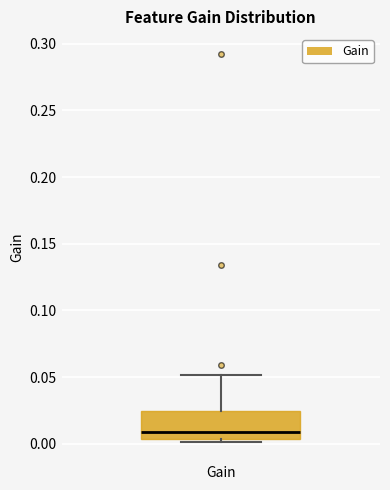

Read this box plot against the y-axis: the position of the median line, the range covered by the box, and the ends of both whiskers. The values are not printed on the chart, so give them approximately, as read against the axis.

median 0.010, box 0.005 to 0.025, whiskers 0.000 to 0.050